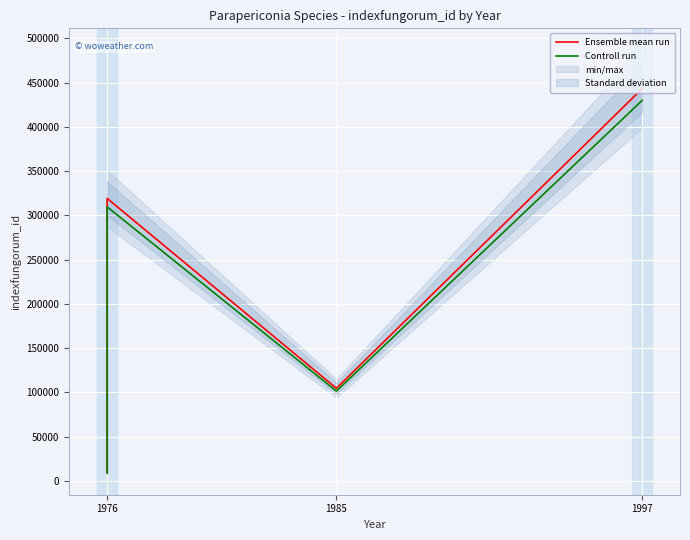

Which series has the largest total across all categories?

Ensemble mean run